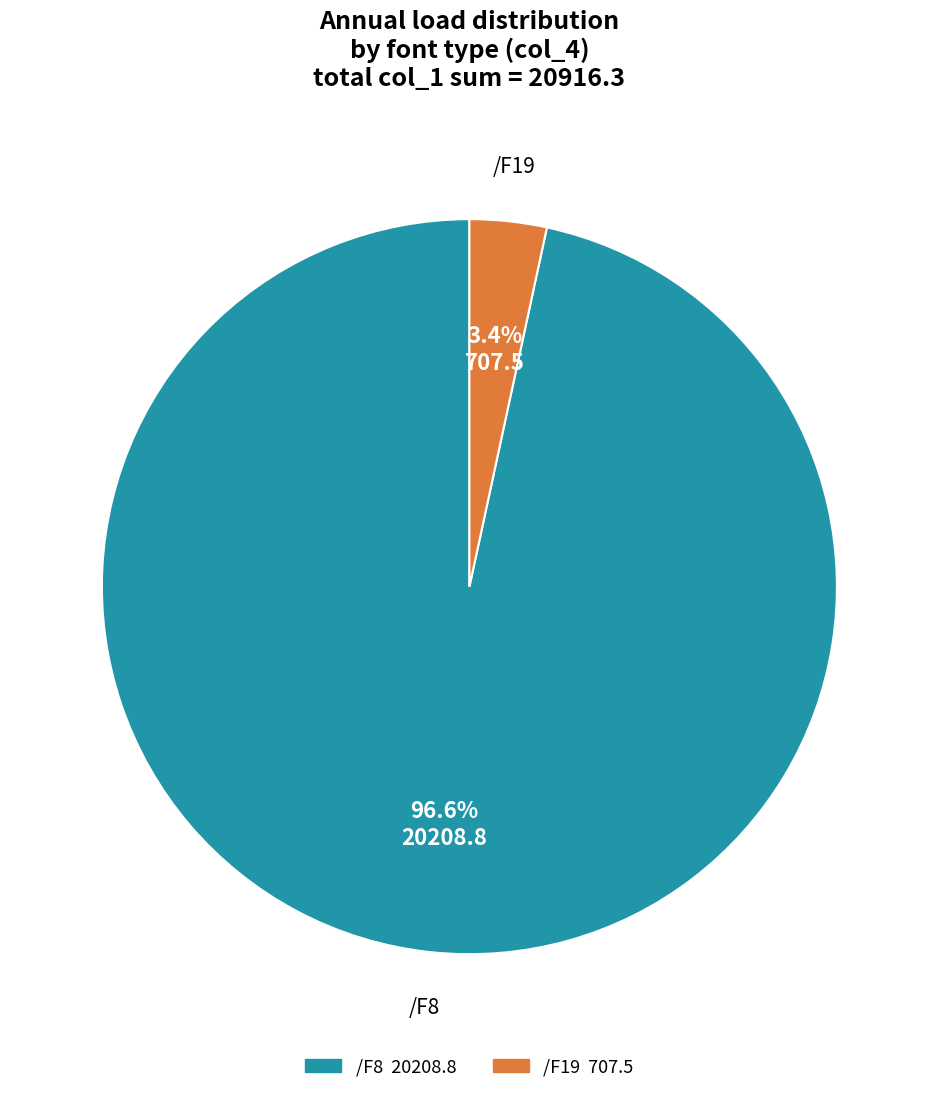

What percentage is the /F19 slice, to the nearest percent?

3%